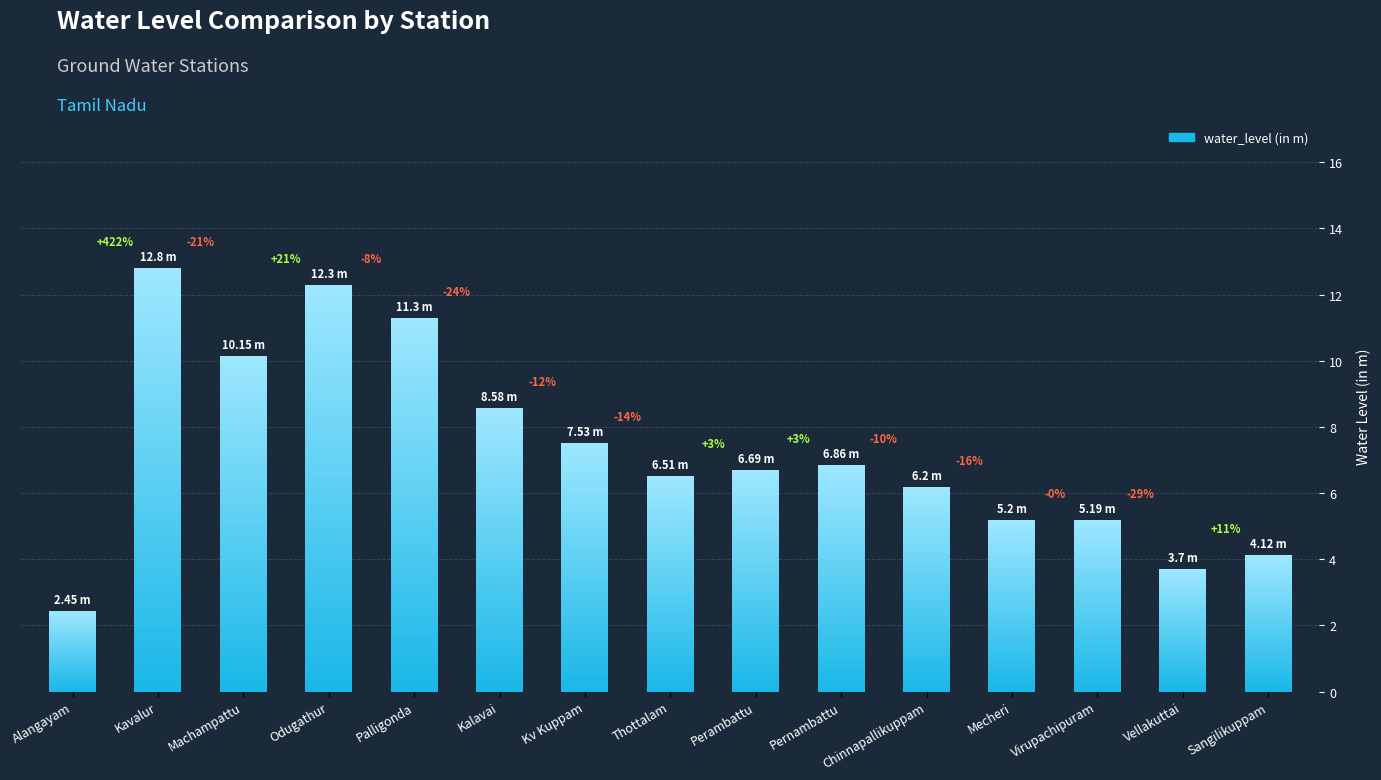

Which label corresponds to the smallest value in the chart?

Alangayam